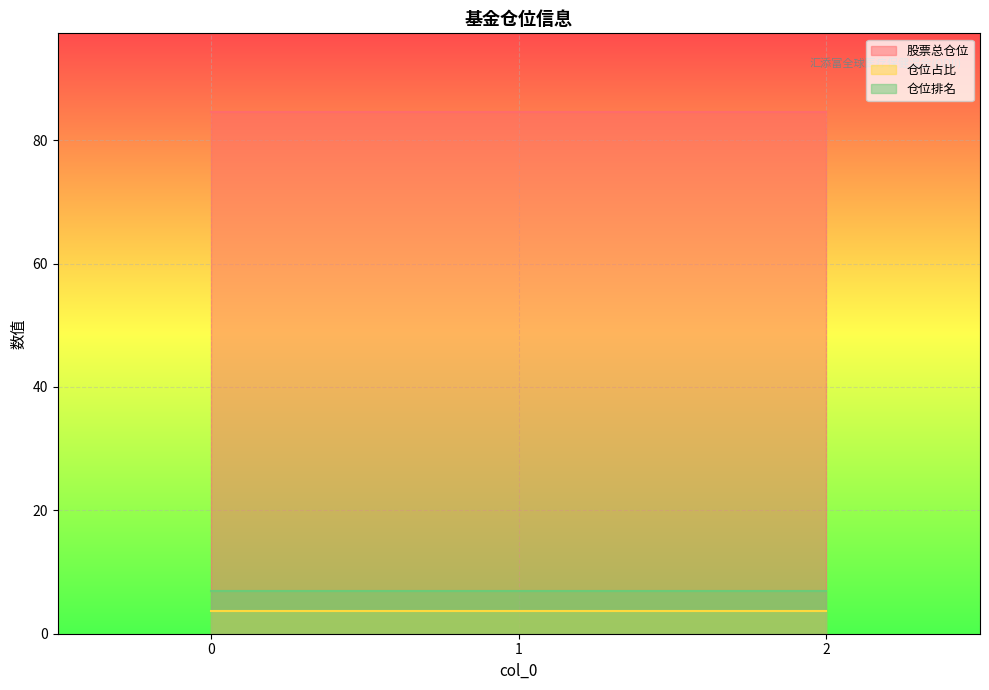

The 股票总仓位 series shows 48.1 at 0. True or false?

False